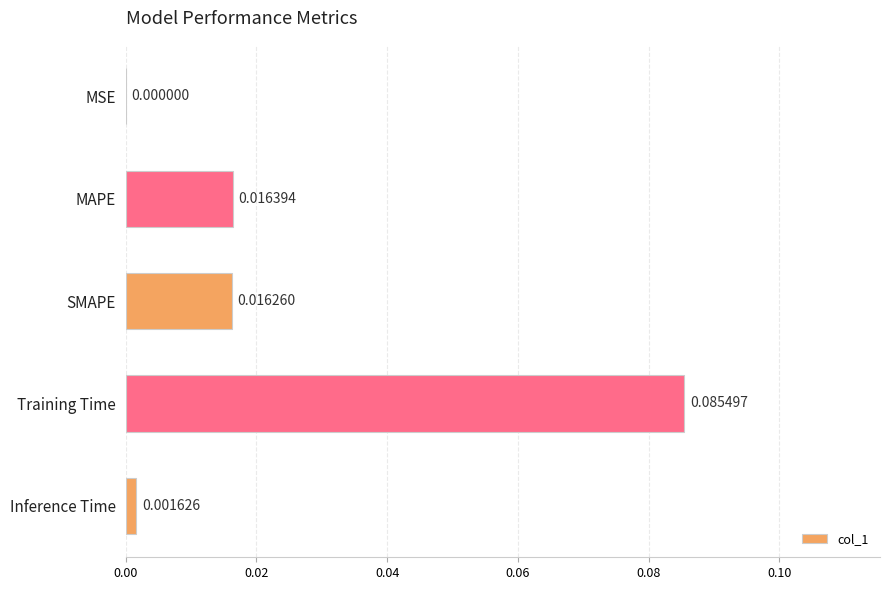

At which category does the chart reach its peak across all series?

Training Time